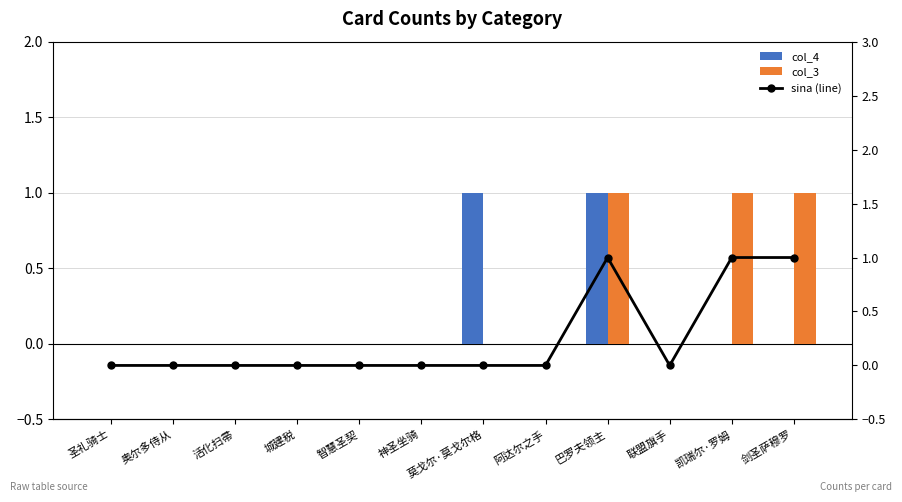

How many data points does each series have?

12